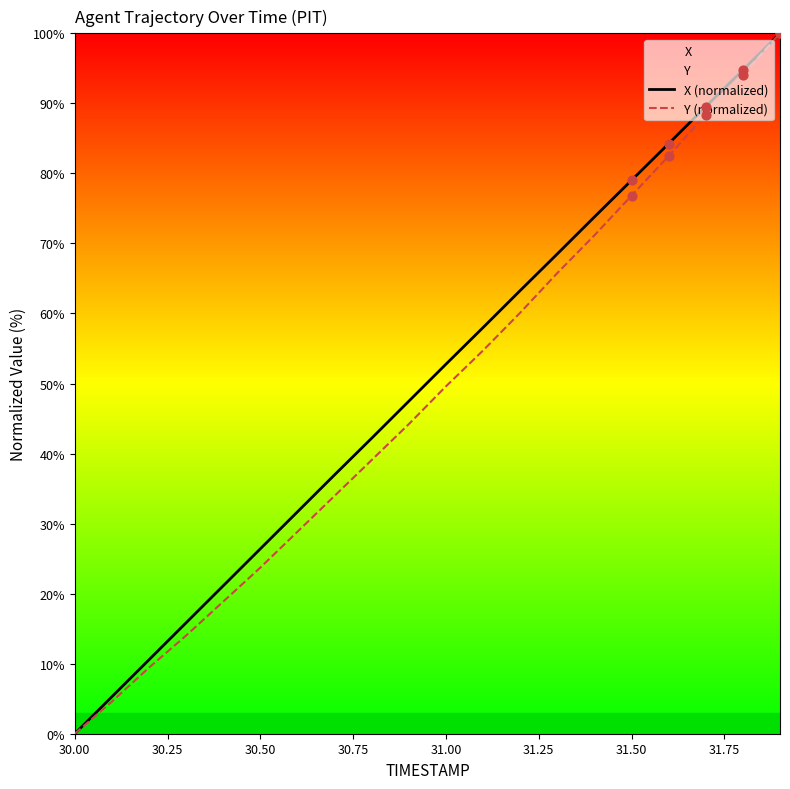

Which series has the largest total across all categories?

X (normalized)